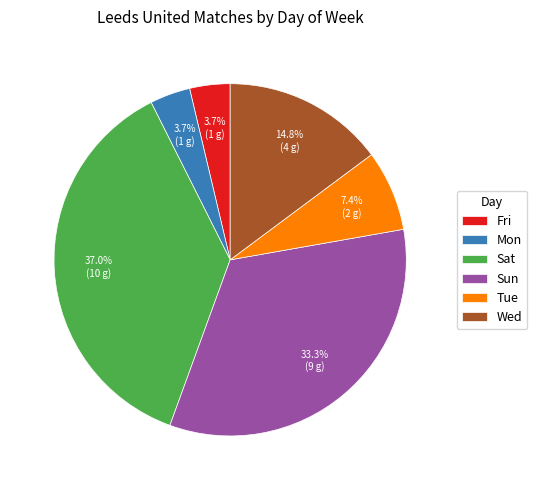

To the nearest percent, what portion does Sun represent?

33%